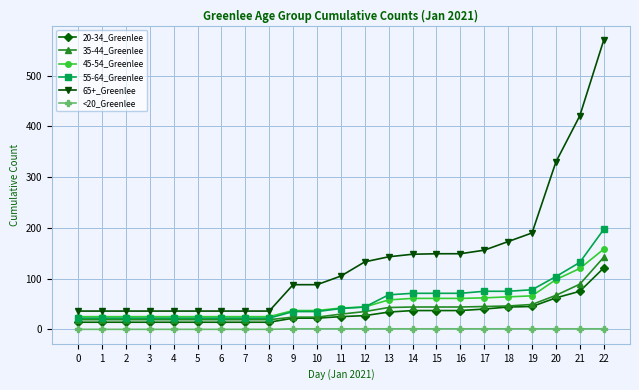

What value does the 65+_Greenlee series have at 21?

421